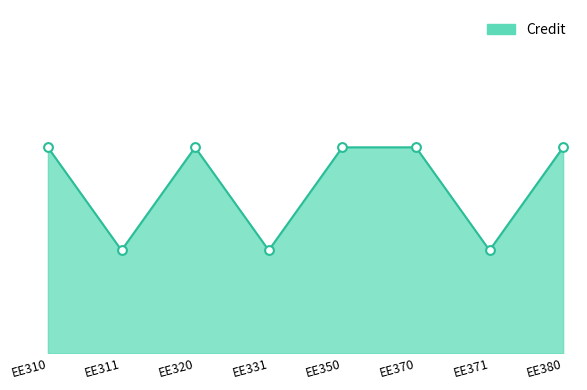

Approximately how many times larger is the value at EE320 compared to EE380?

1.0